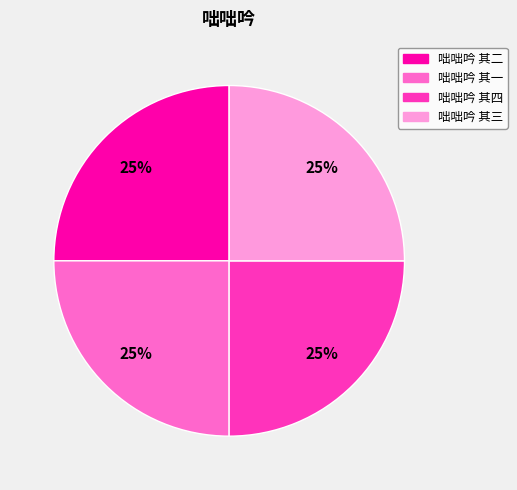

True or false: 咄咄吟 其二 accounts for 25% of the total.

True